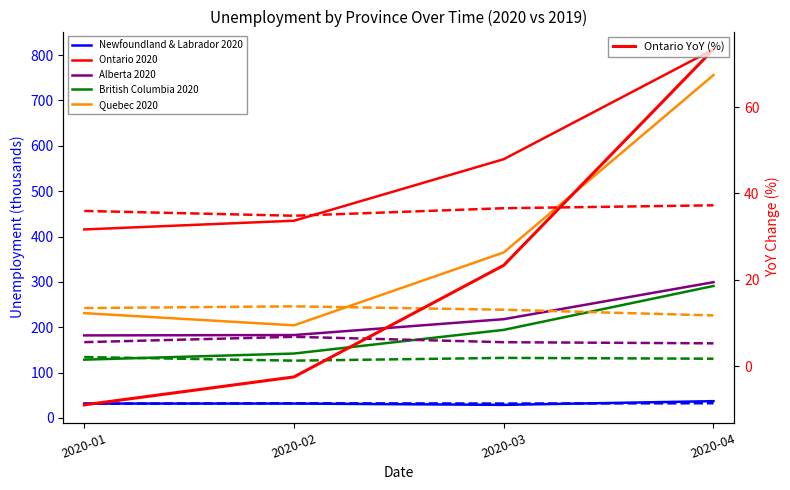

What is the total value across all series at 2020-04?

2195.9